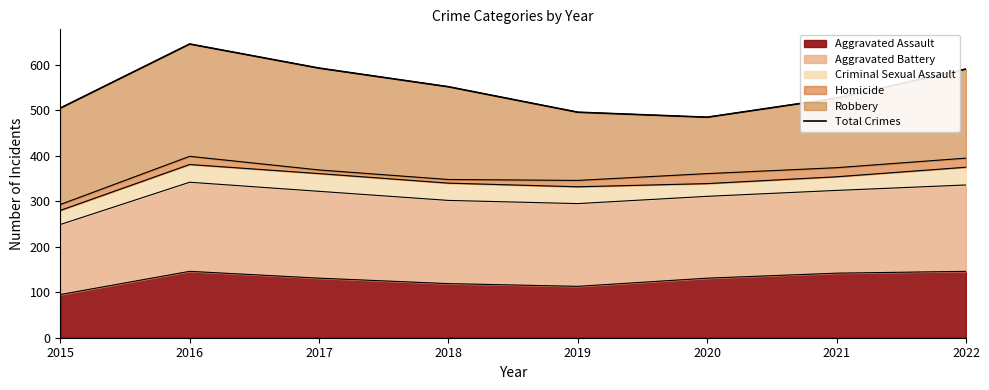

Which category has the lowest value in the Aggravated Assault series?

2015